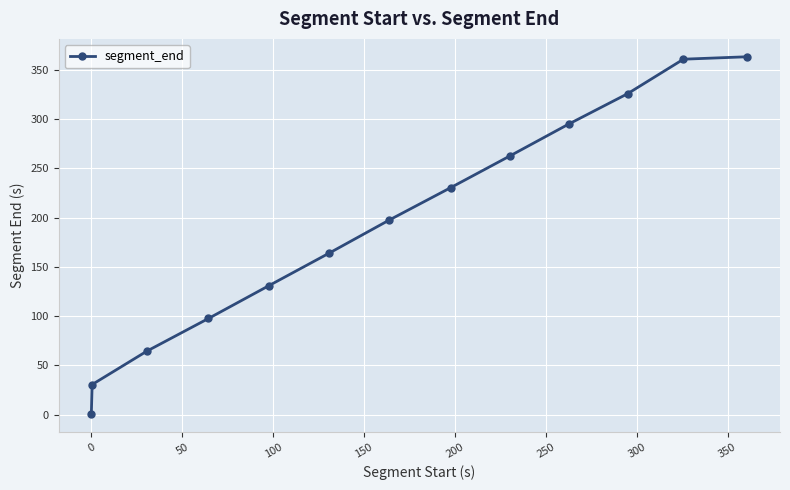

What is the value of the 6th point from the left?

164.0